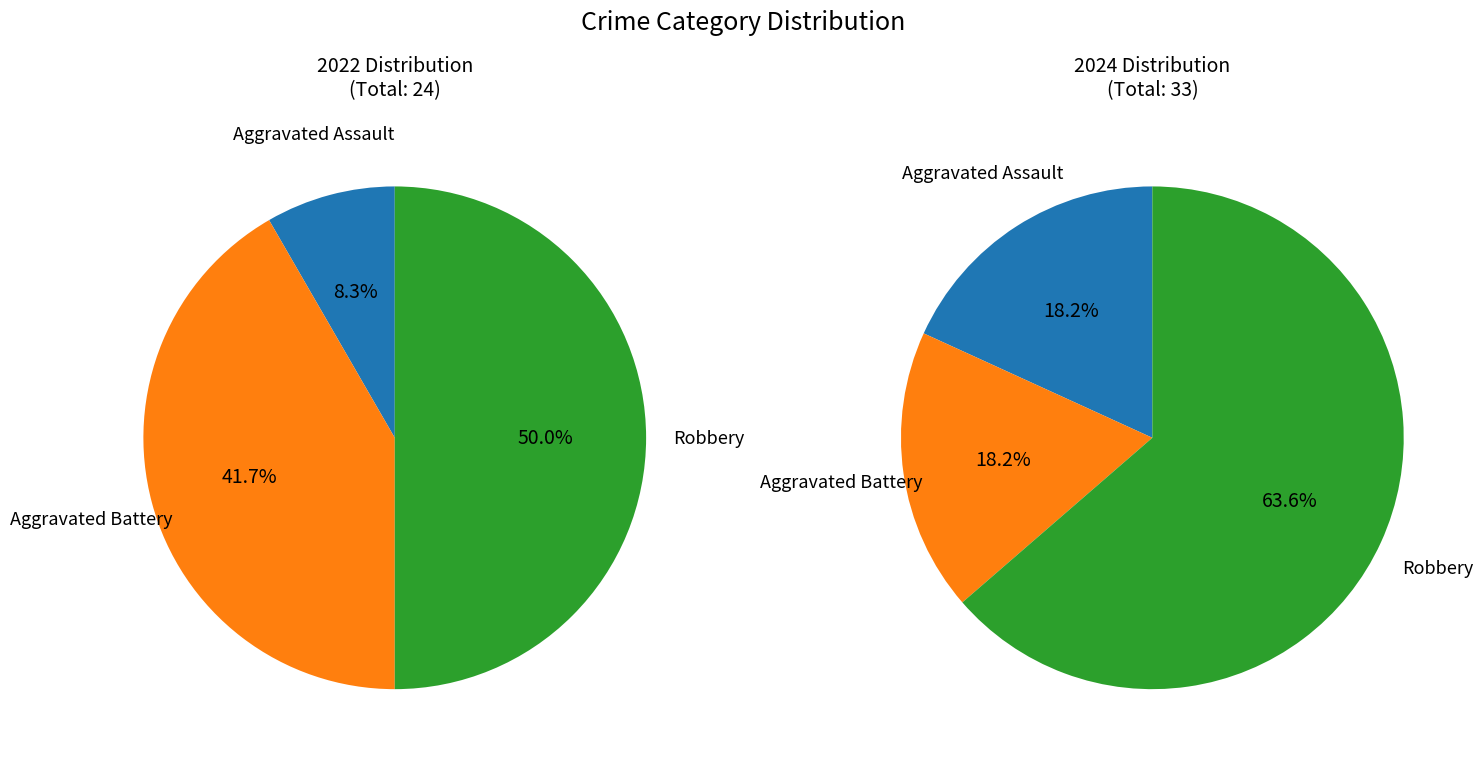

How many segments does this pie chart have?

3